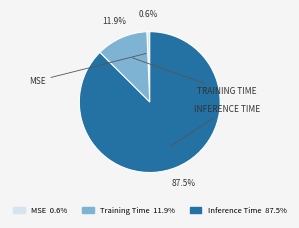

To the nearest percent, what portion does Training Time represent?

12%